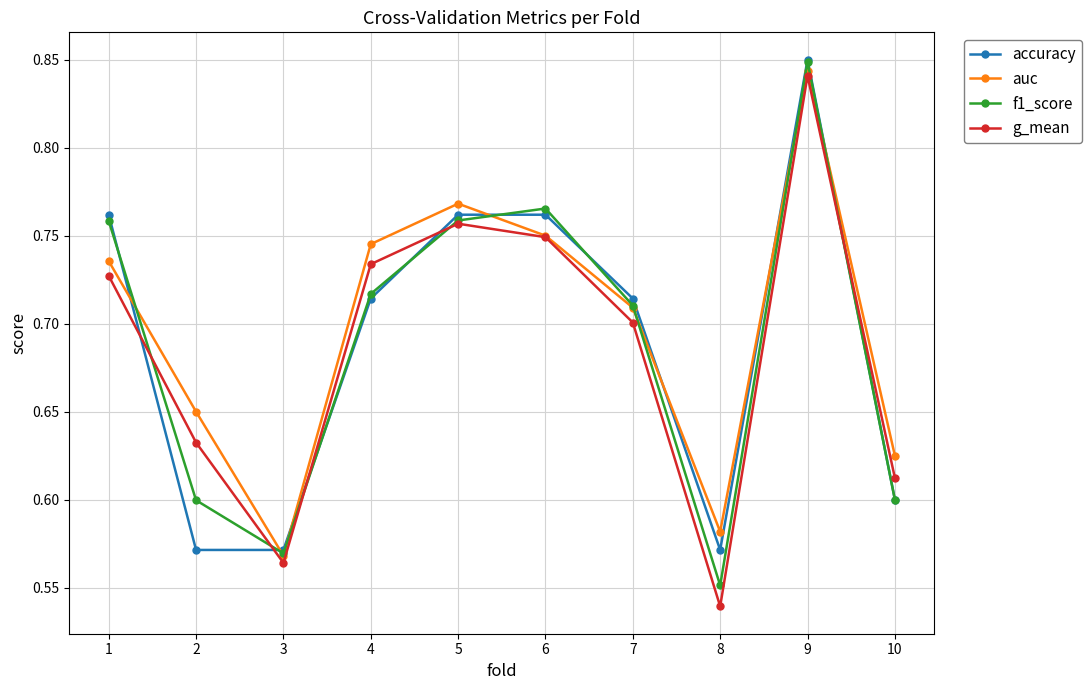

Which series changed the most between 5 and 8?

g_mean